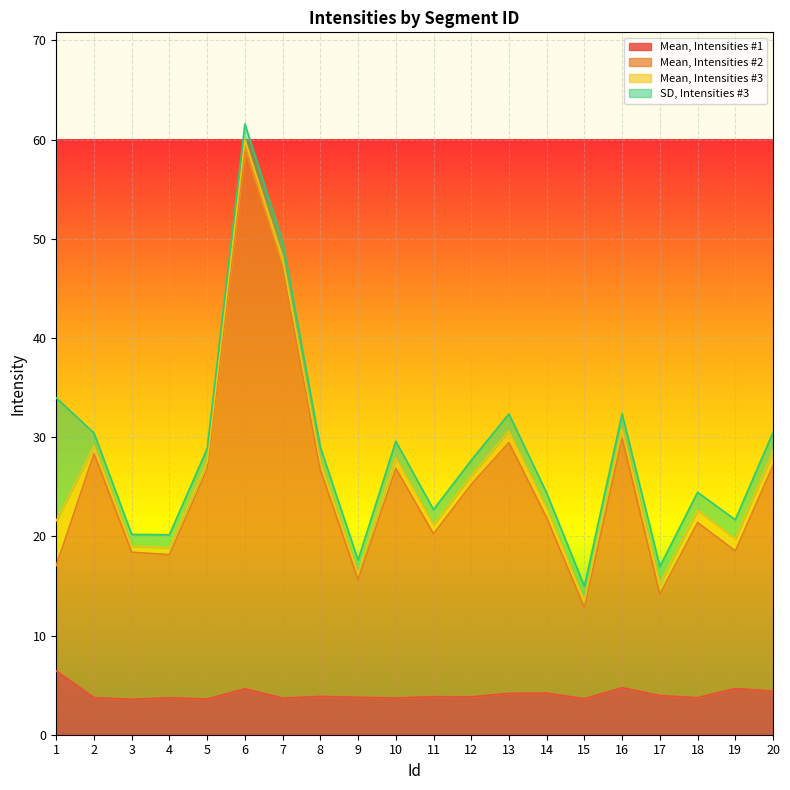

What is the sum of all Mean, Intensities #1 values?

81.8